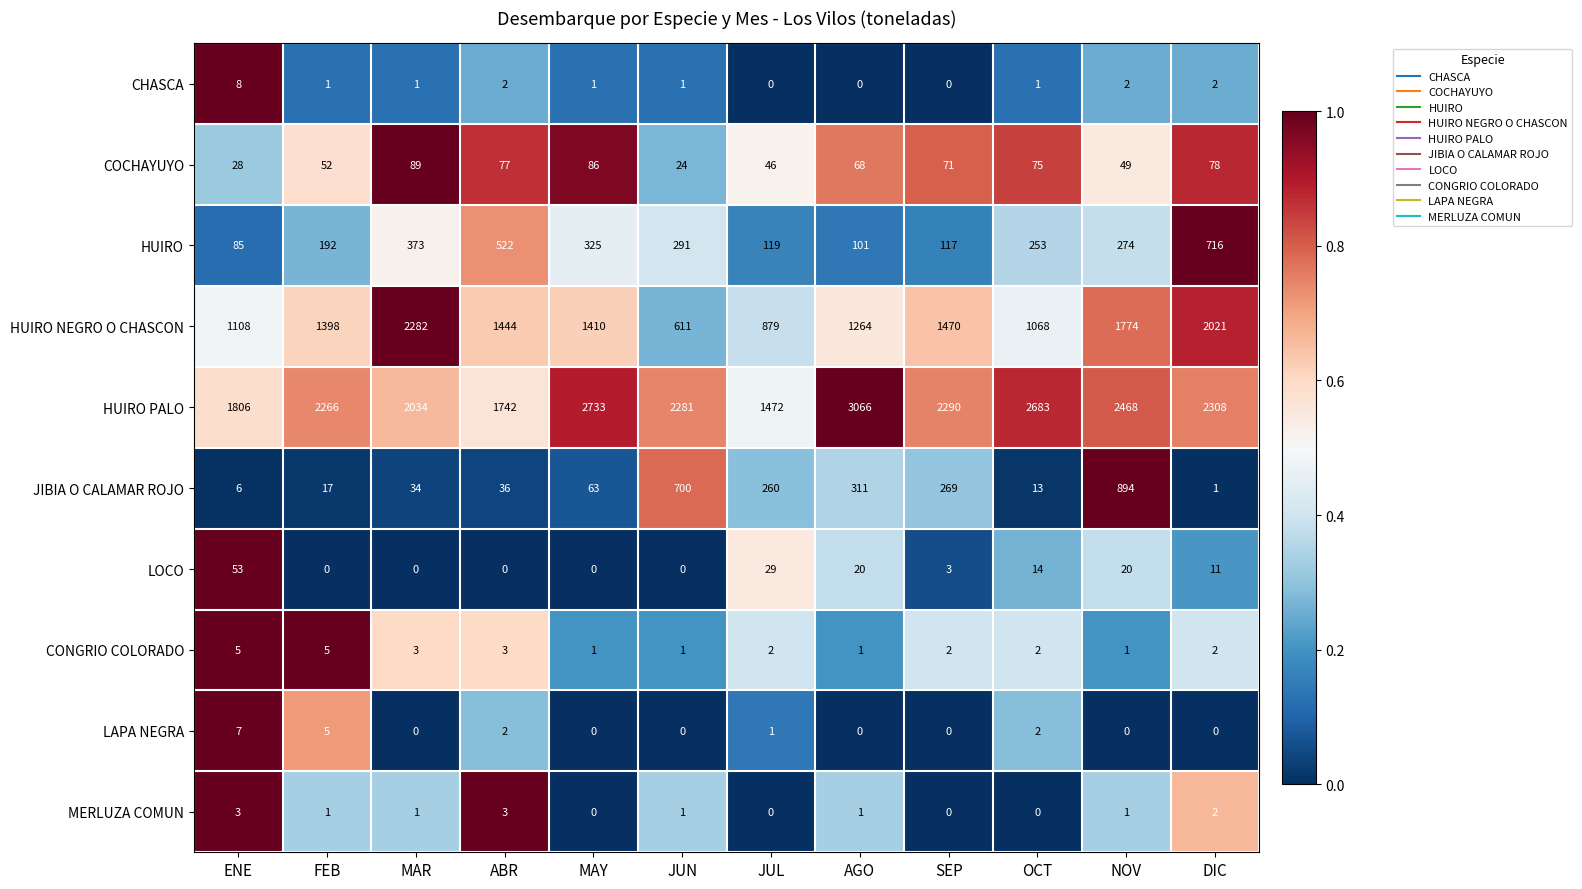

The CONGRIO COLORADO series shows 1 at SEP. True or false?

False